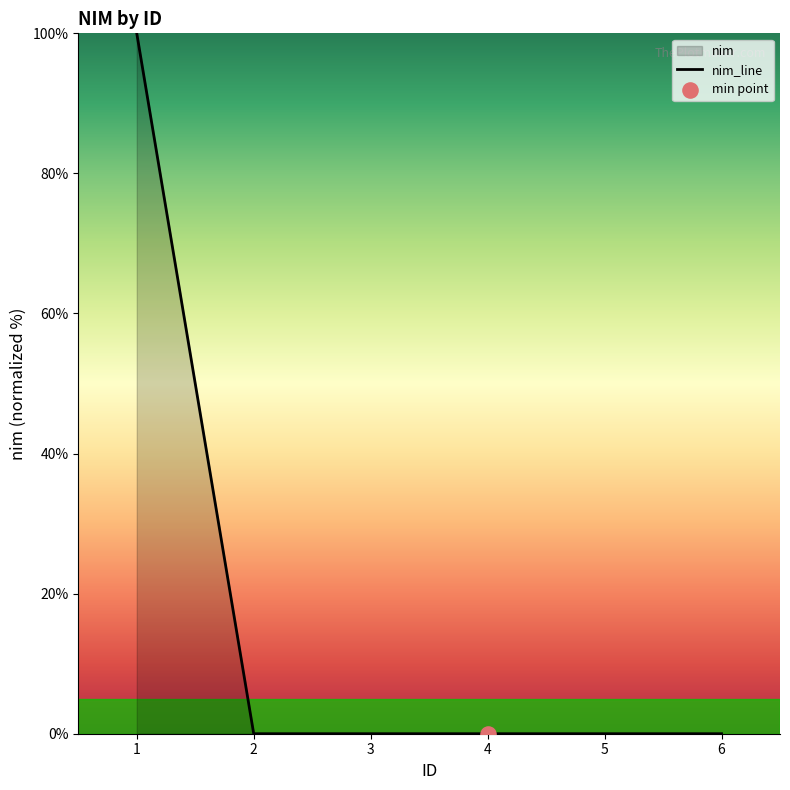

Which has a higher value, 6 or 4?

6